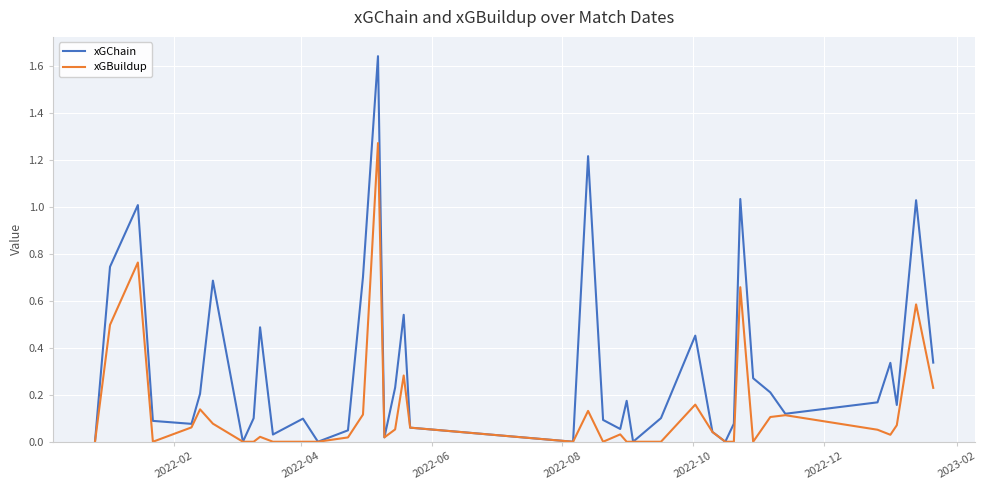

Which series has the largest total across all categories?

xGChain